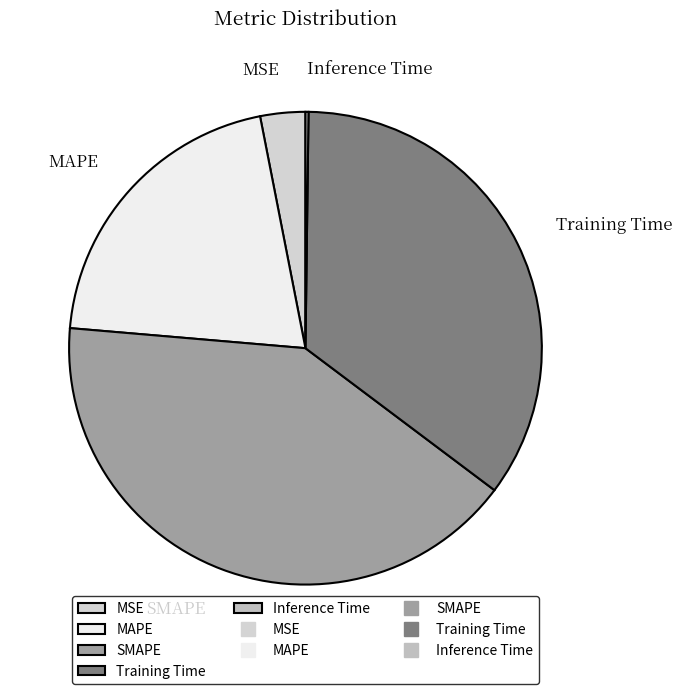

Combined, do SMAPE and Training Time account for over 50%?

Yes